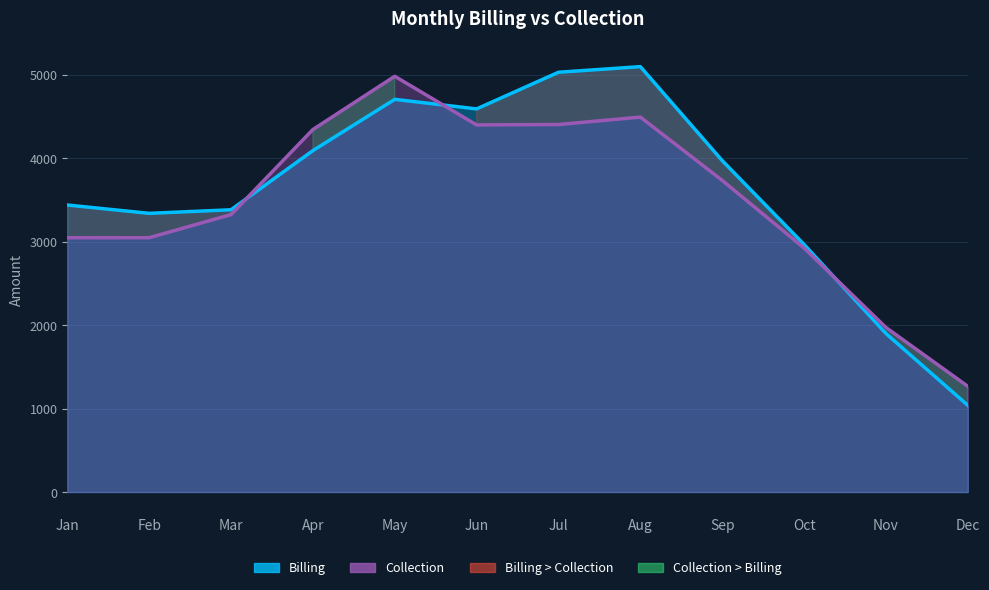

What value does the Trend_Collection series have at Jan?

3015